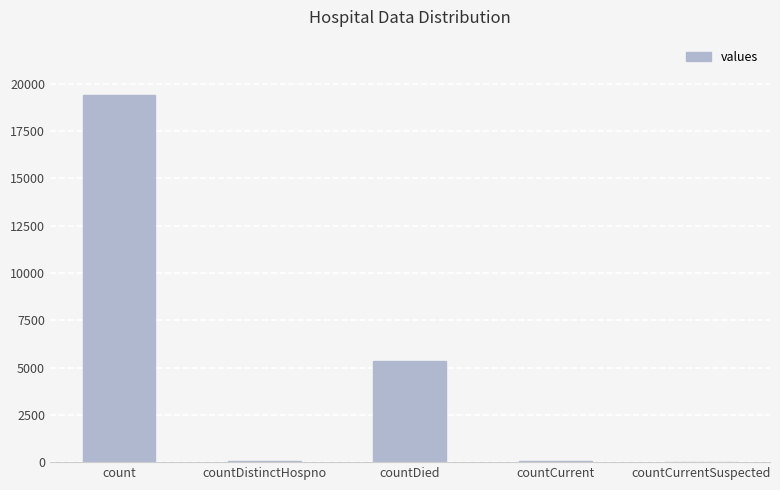

True or false: the data shows 7448 at countDied.

False